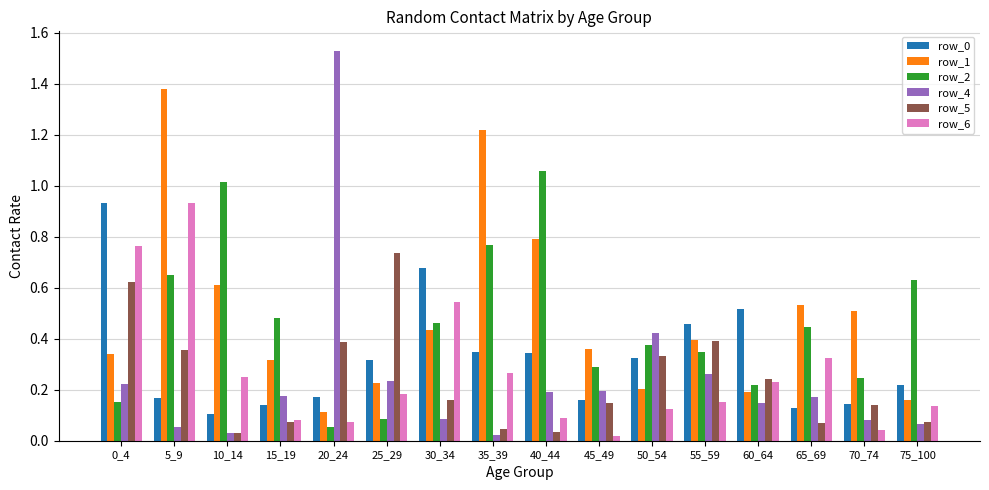

How many bars are there in total?

96